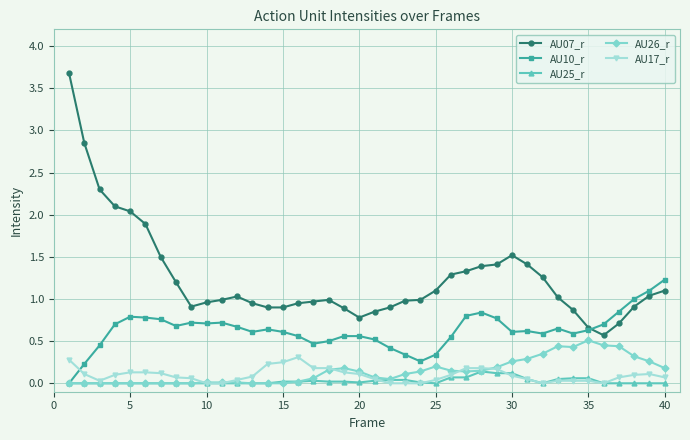

Count the number of categories in the chart.

40